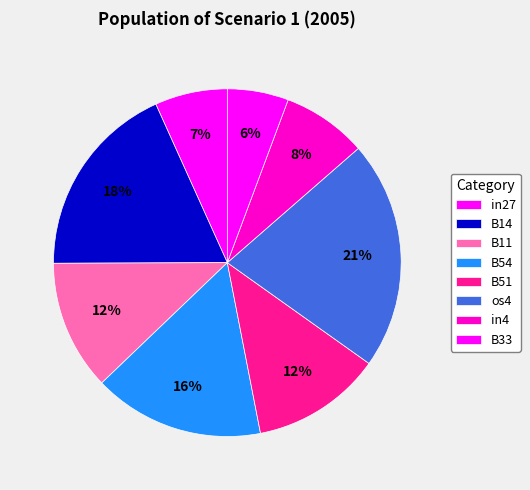

Count the number of slices in the pie.

8